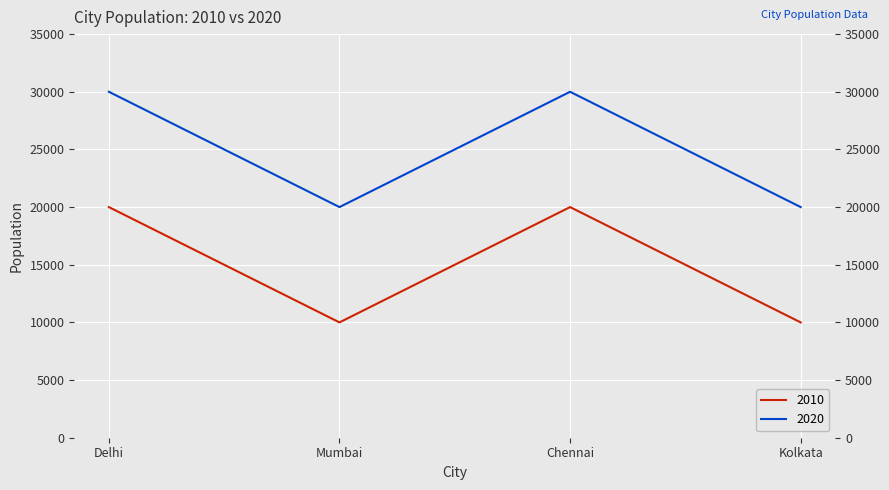

In 2010, how many points are higher than both neighbors (excluding endpoints)?

1